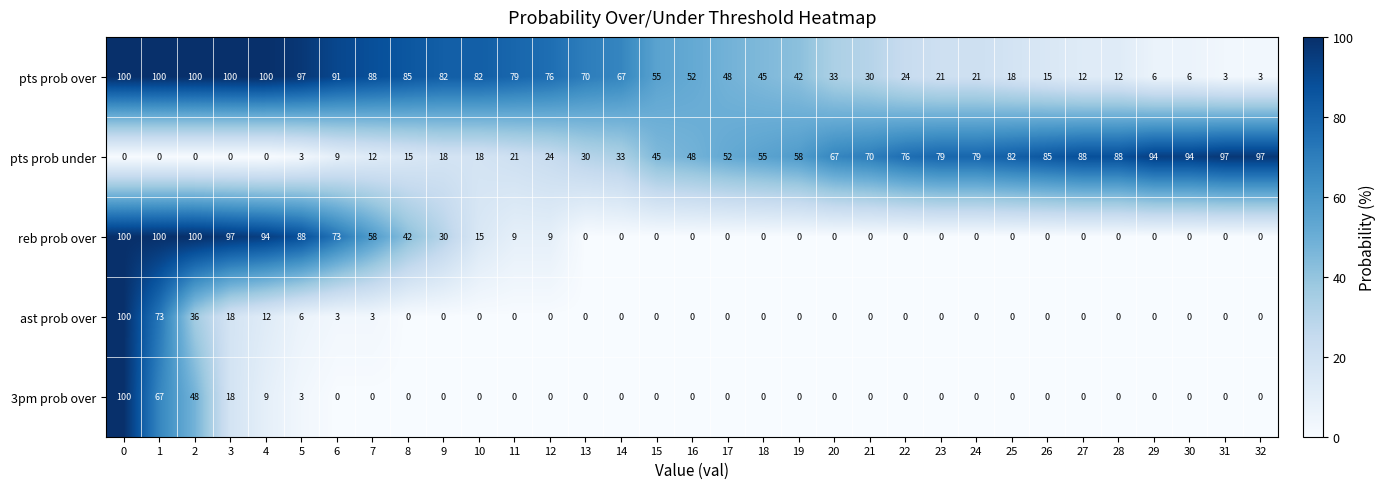

Count the number of data series in this chart.

5